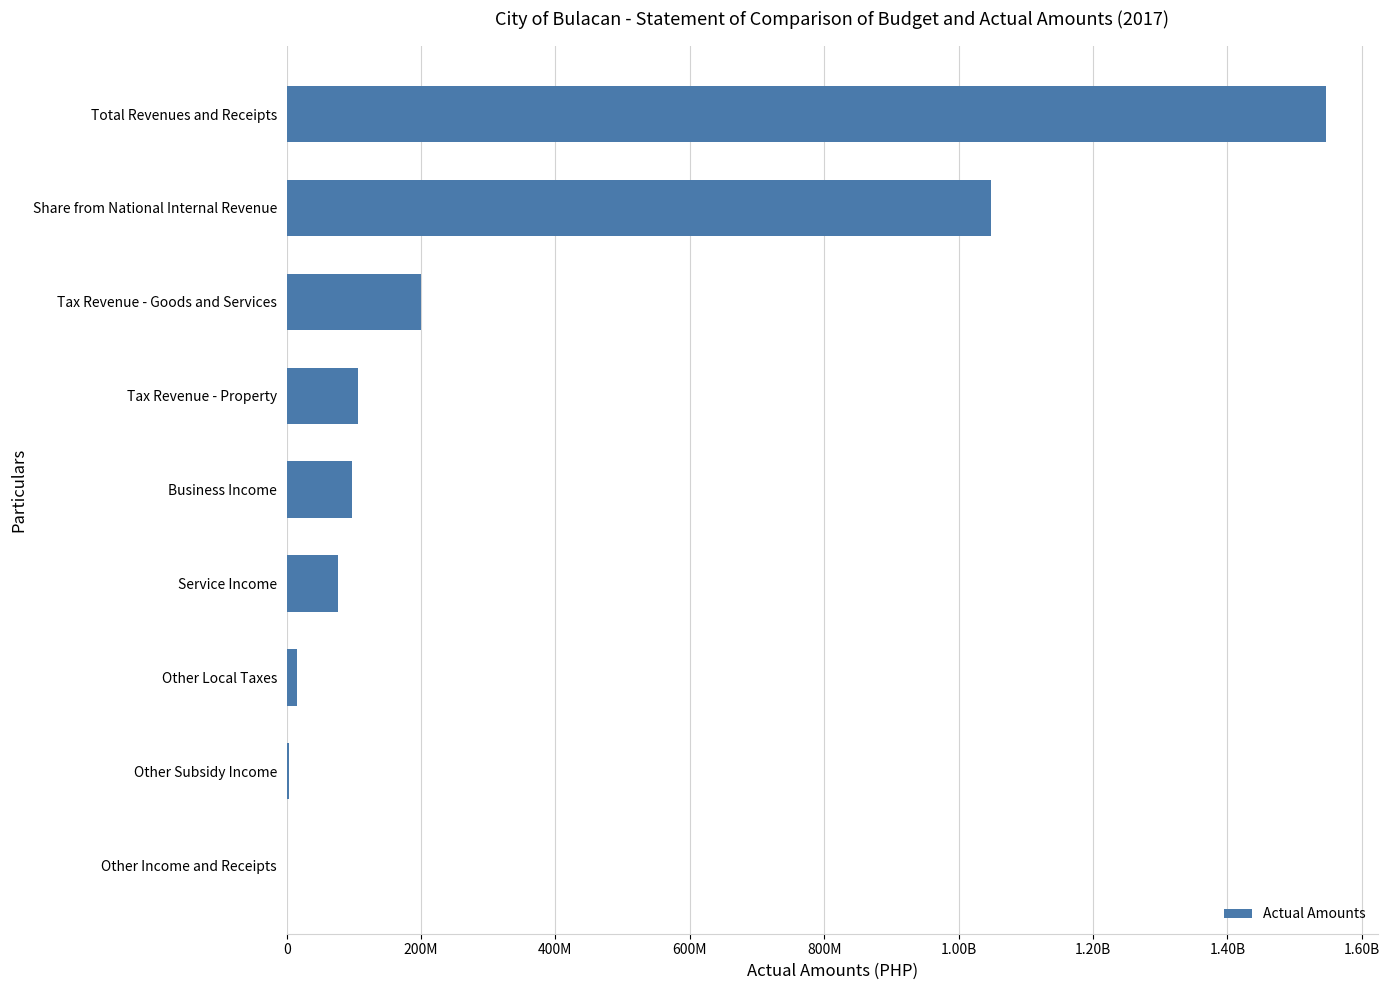

What is the difference between the maximum and second lowest values?

1542754576.0